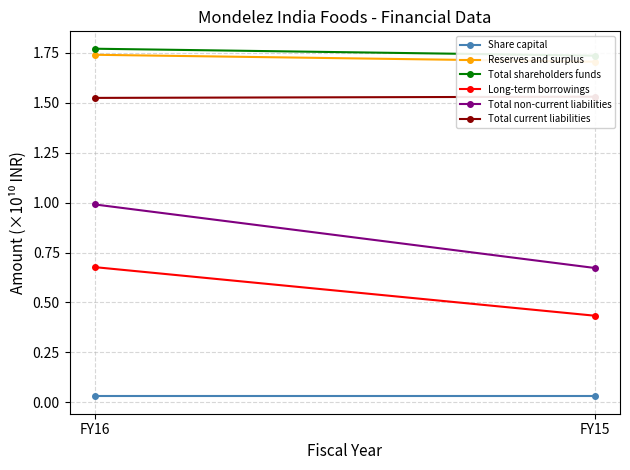

Count the Long-term borrowings values in the range 0 to 1.

2